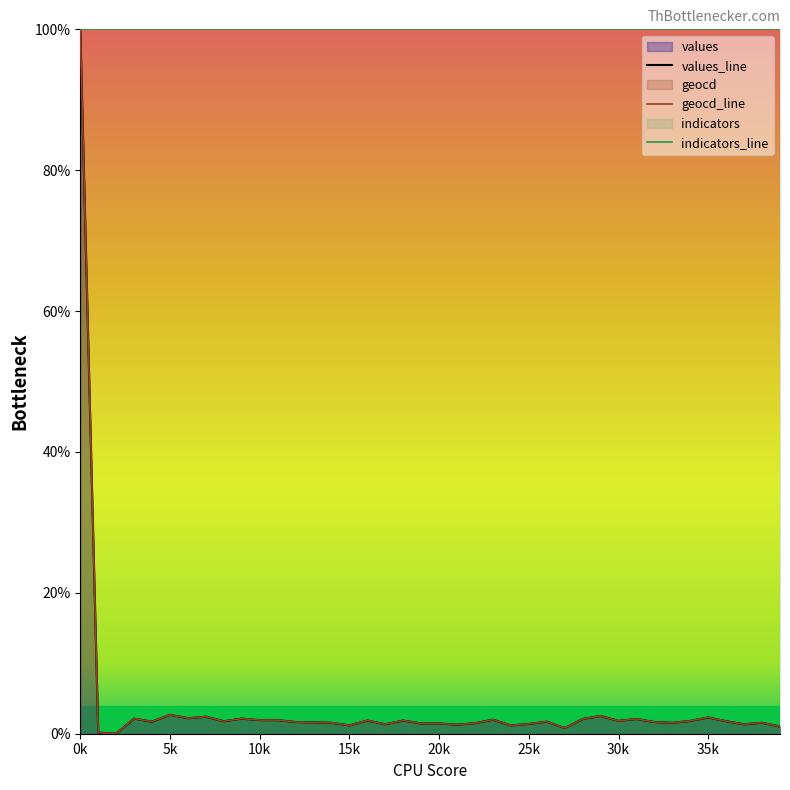

The value of values_line at 16 is 0.0. True or false?

False